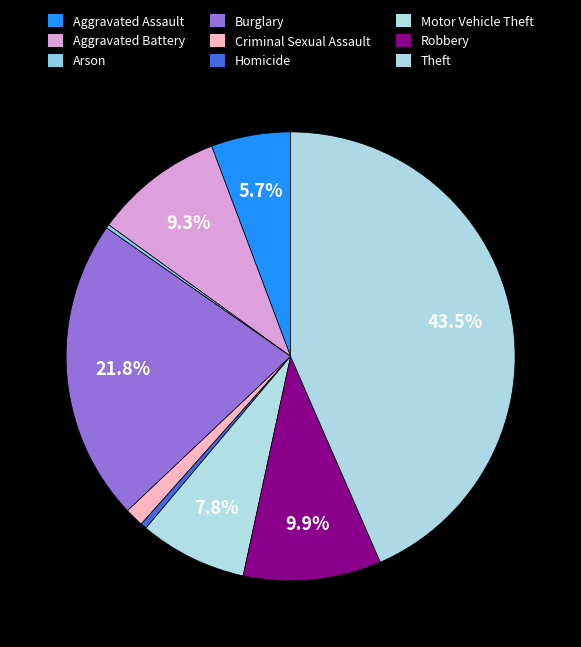

Rank the categories by value from lowest to highest.

Arson, Homicide, Criminal Sexual Assault, Aggravated Assault, Motor Vehicle Theft, Aggravated Battery, Robbery, Burglary, Theft